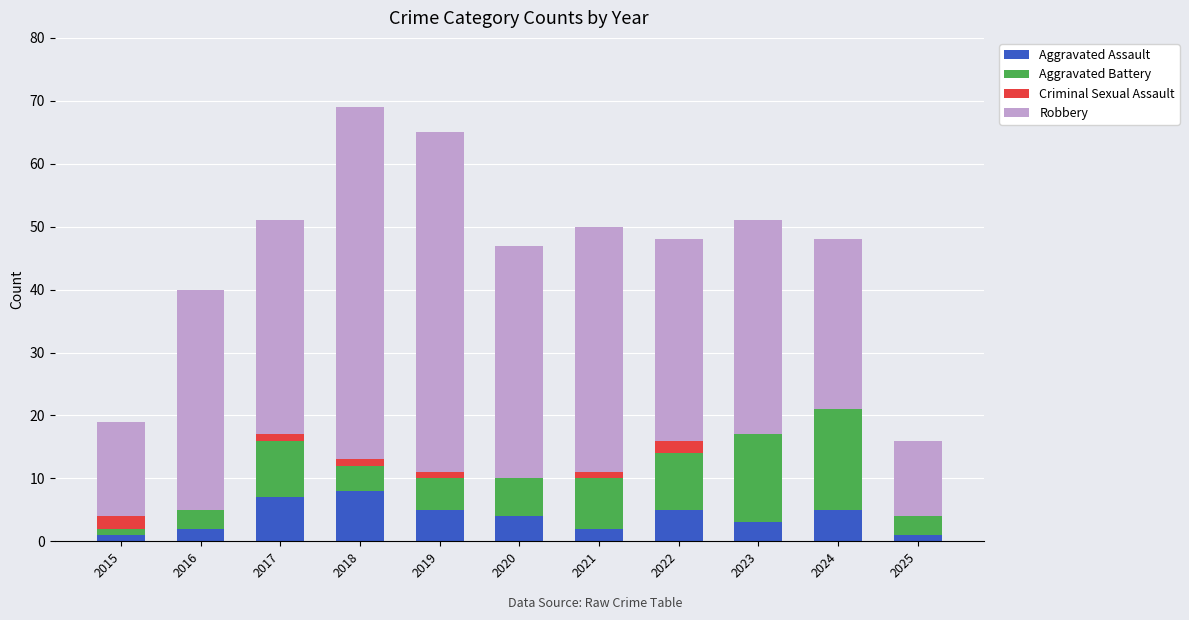

What are all the series names shown in the legend?

Aggravated Assault, Aggravated Battery, Criminal Sexual Assault, Robbery